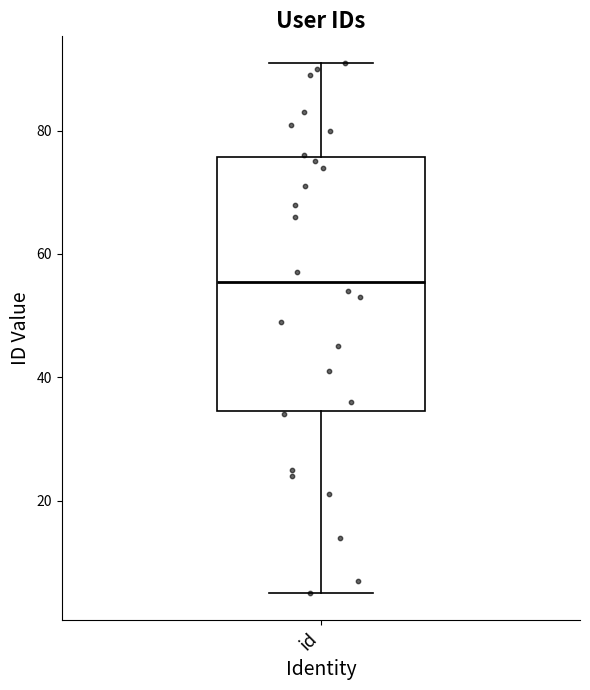

Where does the median line of the box for id sit on the y-axis? The values are not printed on the chart, so give them approximately, as read against the axis.

56